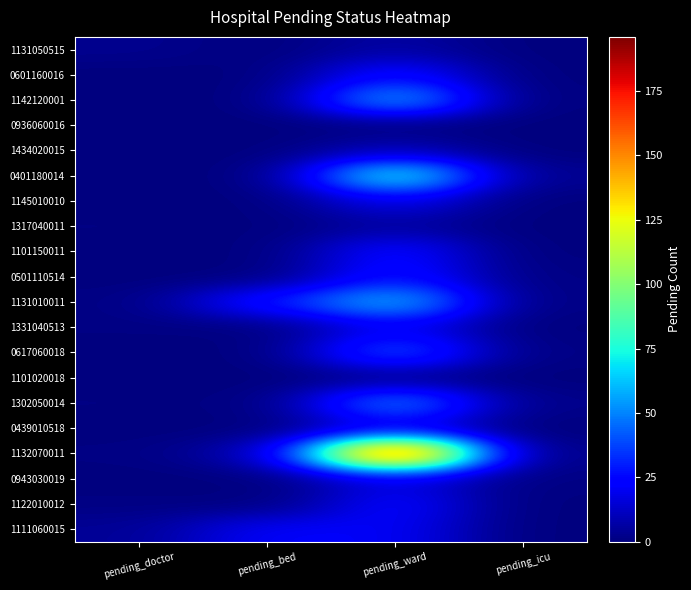

Which label corresponds to the smallest value in the chart?

pending_bed